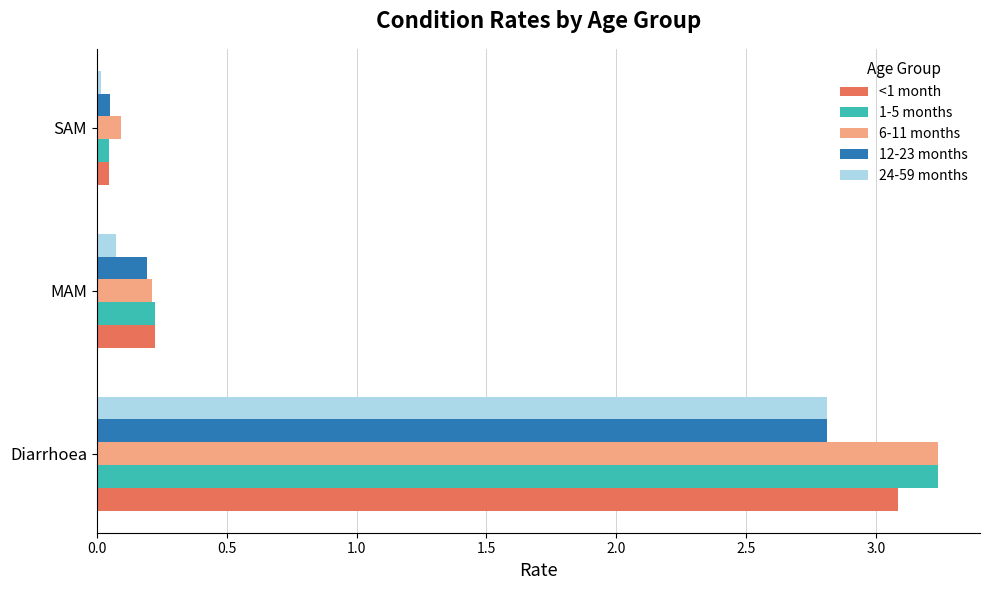

At which label is 6-11 months closest to 1?

MAM